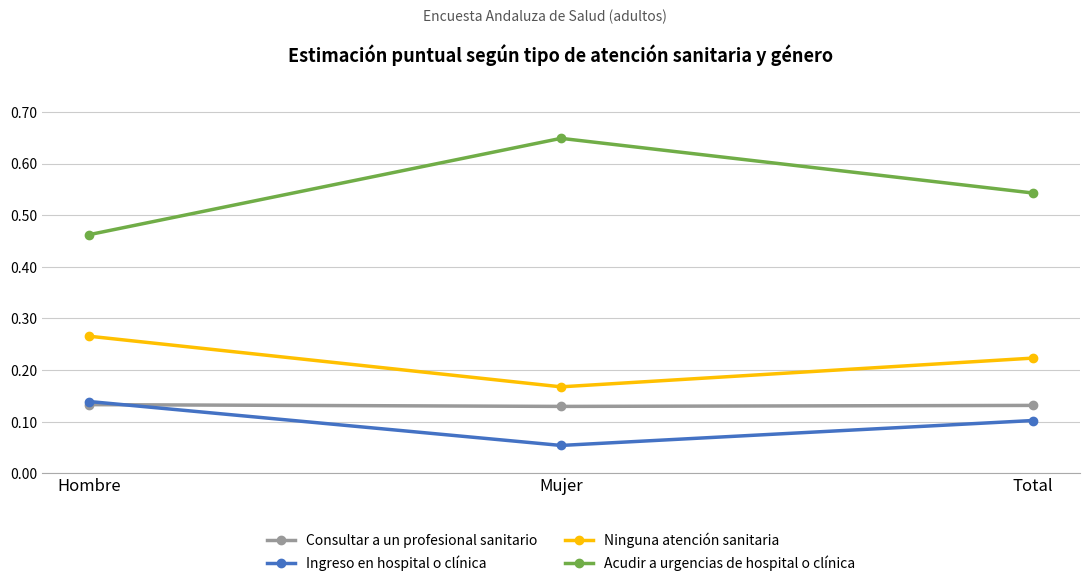

What is the sum of all Consultar a un profesional sanitario values?

0.4